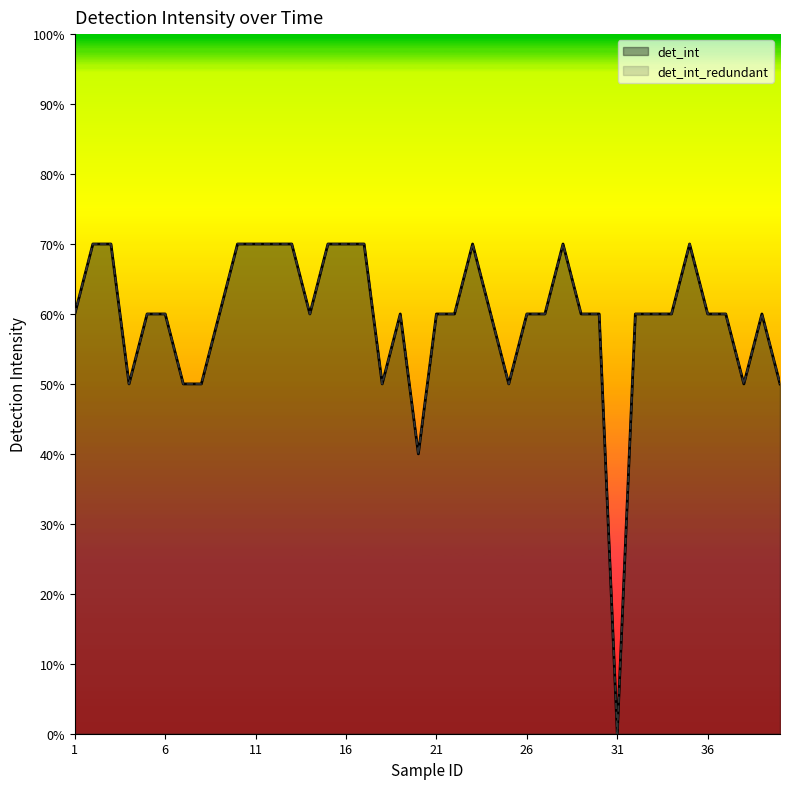

Where is det_int_redundant nearest to the value 35?

20